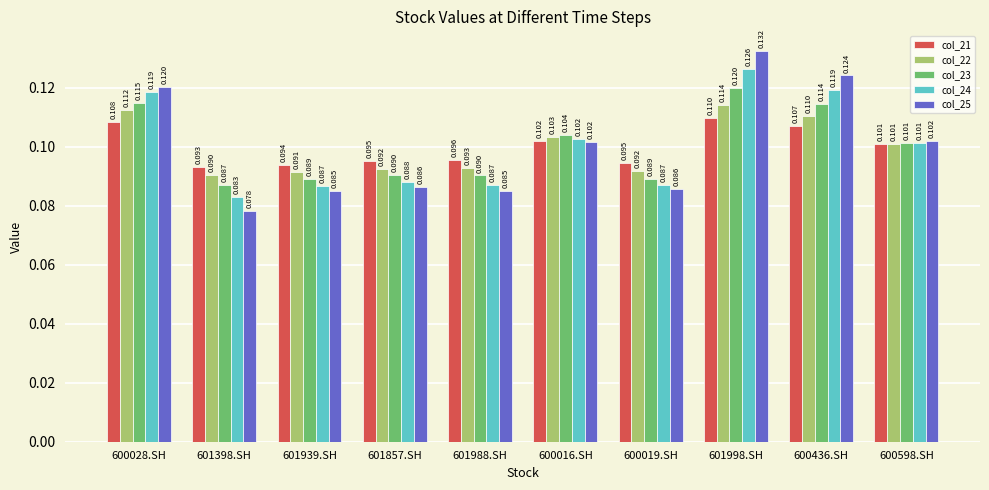

At which label does col_24 reach its minimum?

601398.SH